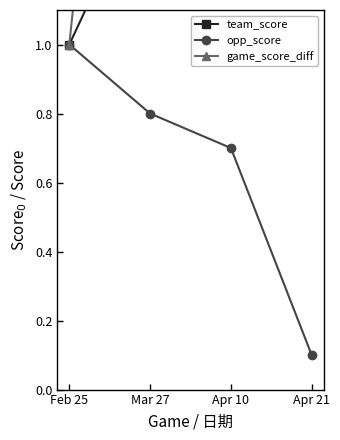

What is the sum of the game_score_diff values at Apr 10 and Feb 25?

3.2